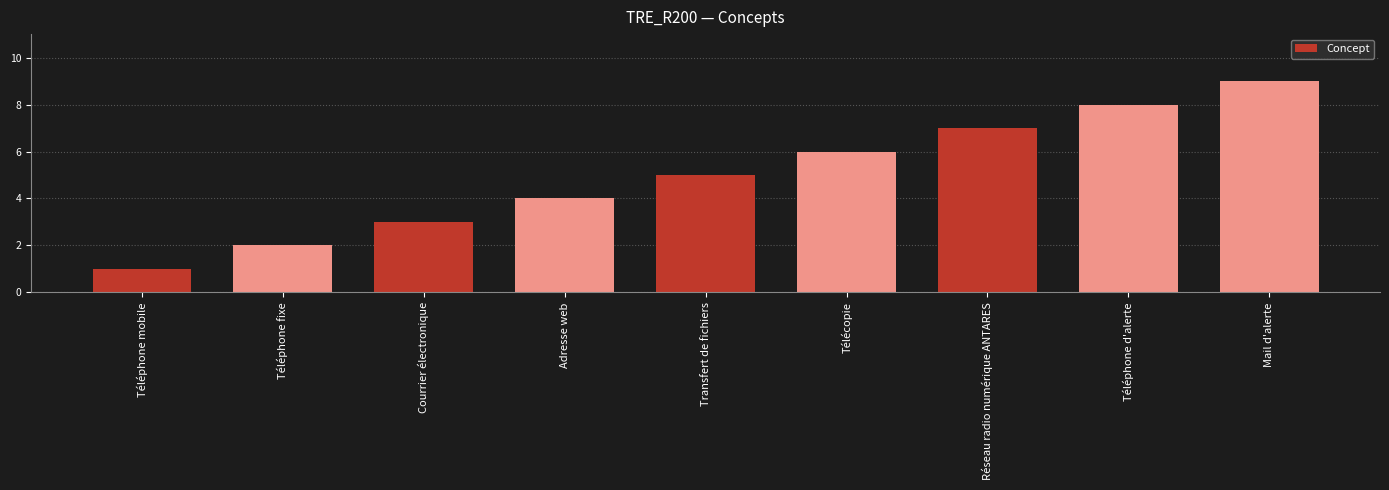

How many values are between 3 and 7?

5